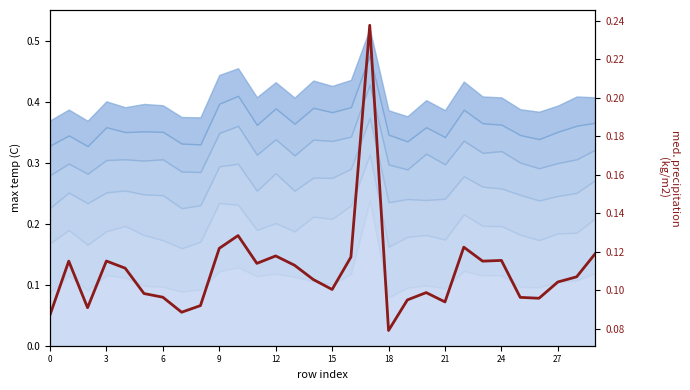

True or false: there are more than 0 points higher than both neighbors.

True